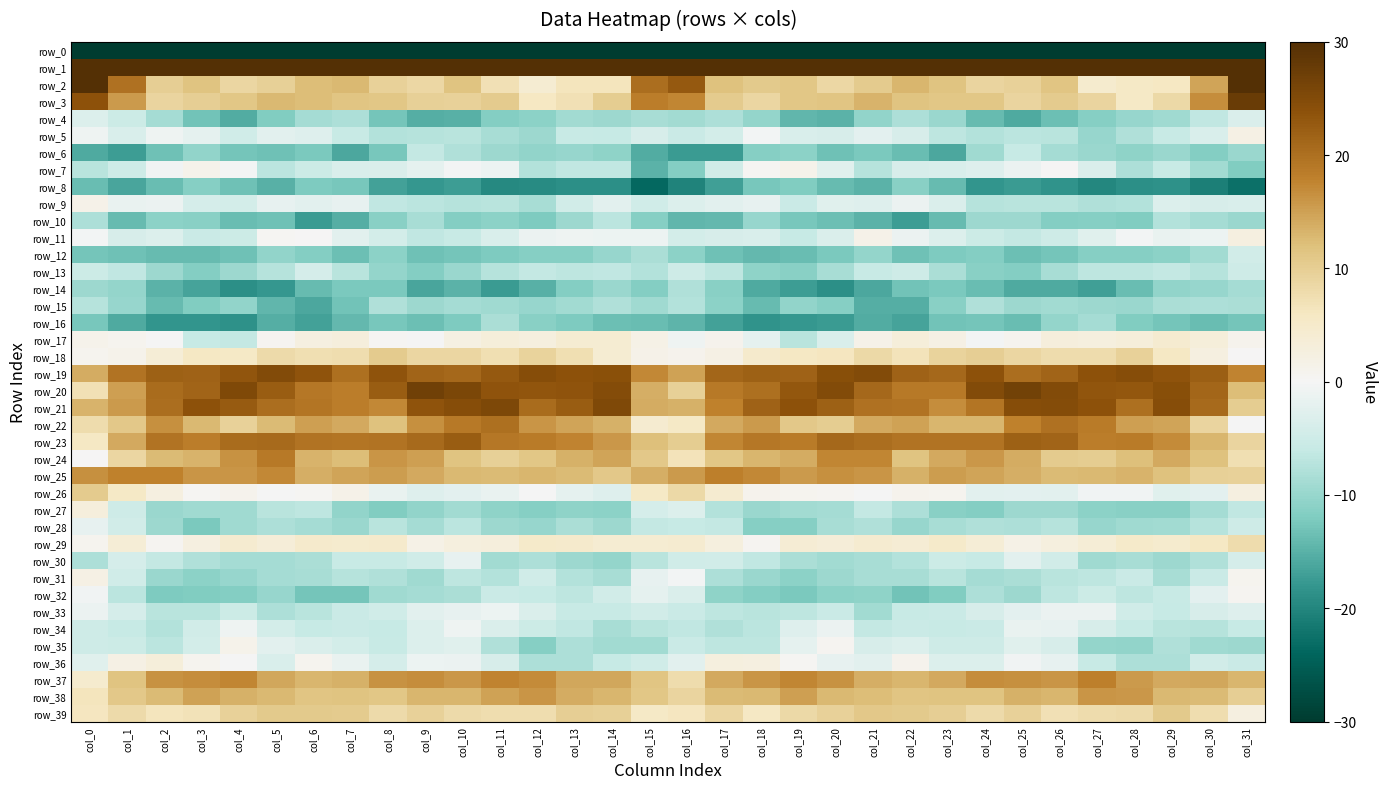

At which label is row_18 closest to 5?

col_18